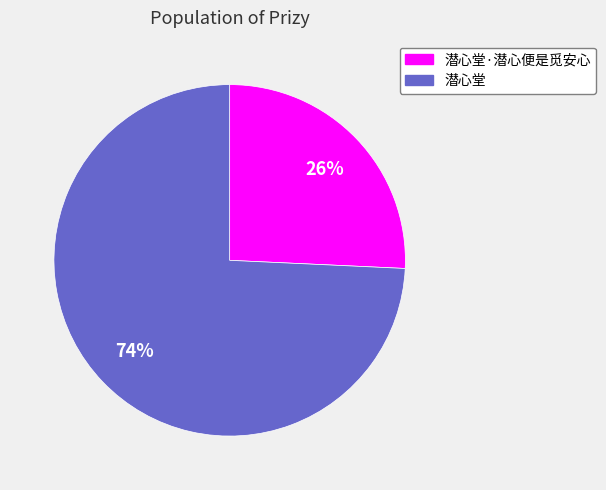

To the nearest percent, what is the average slice percentage?

50%